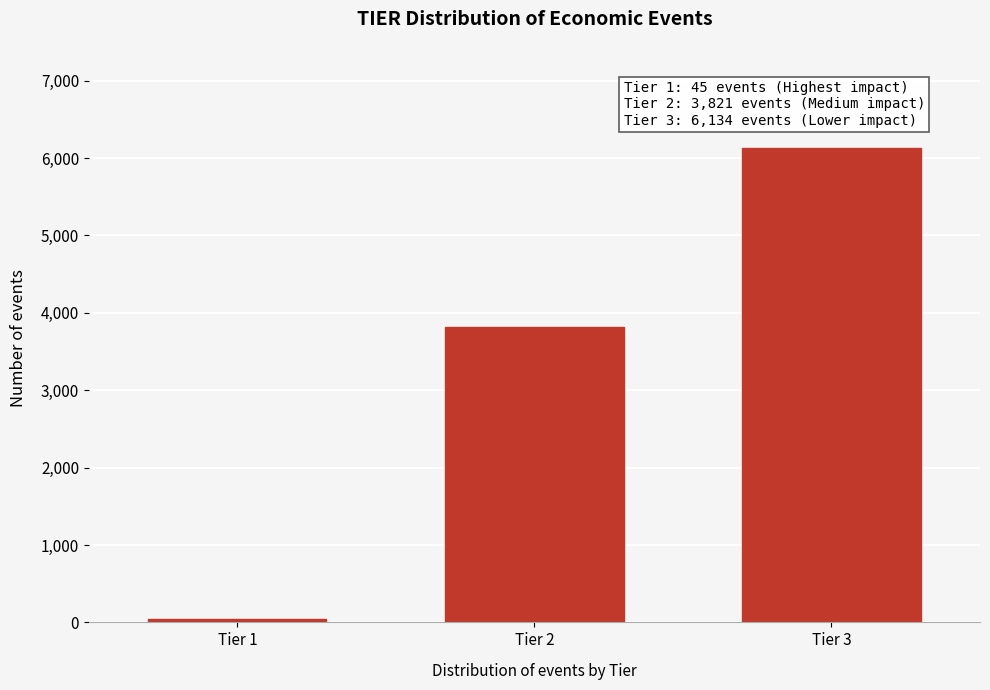

Reading left to right, transcribe all the data shown in this chart.

45	3821	6134